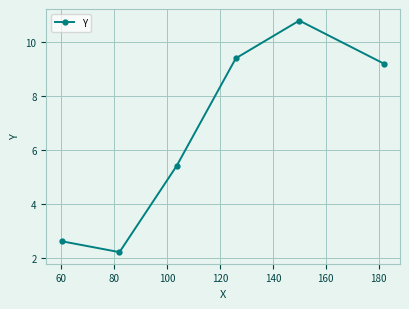

How many interior local peaks (higher than both neighbors) does the data have?

1